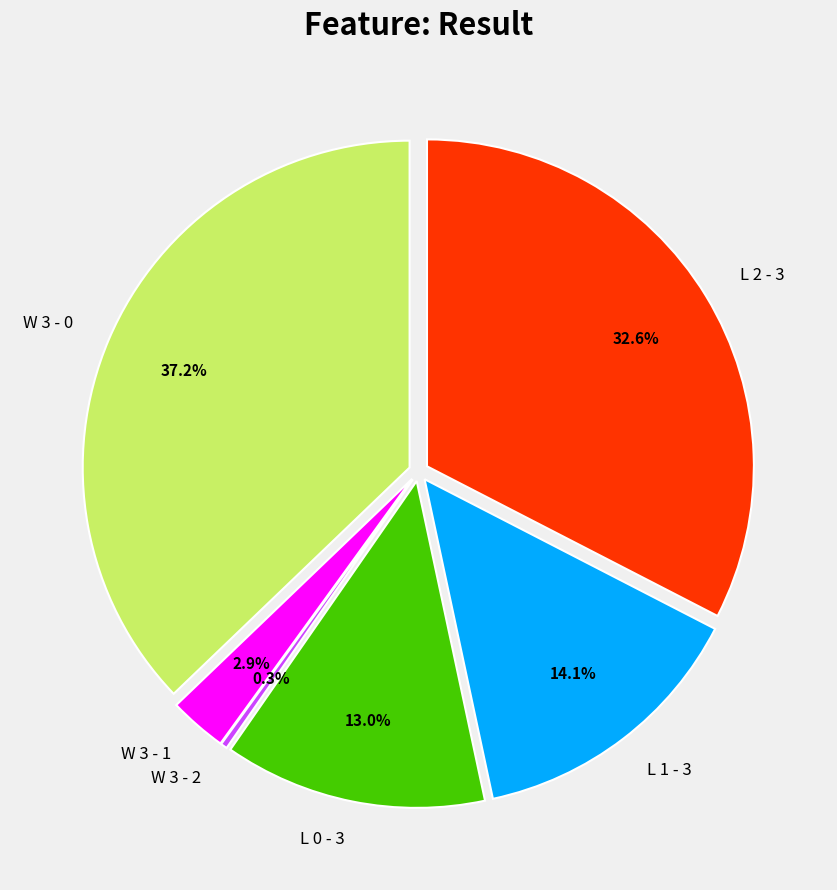

To the nearest percent, what is the average slice percentage?

17%